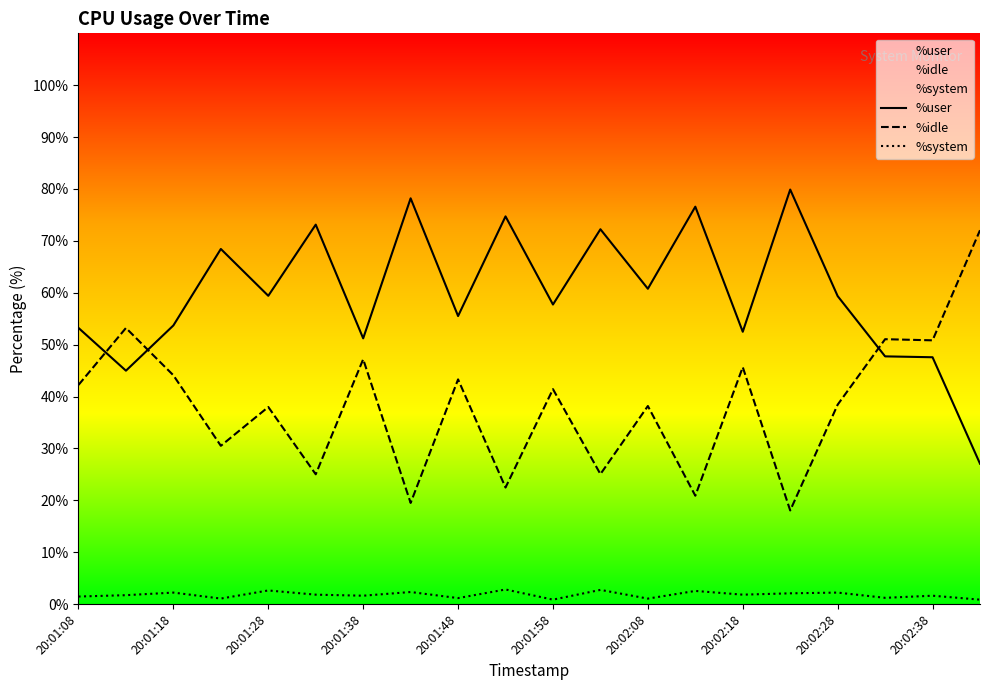

Which series has the widest spread of values?

%idle